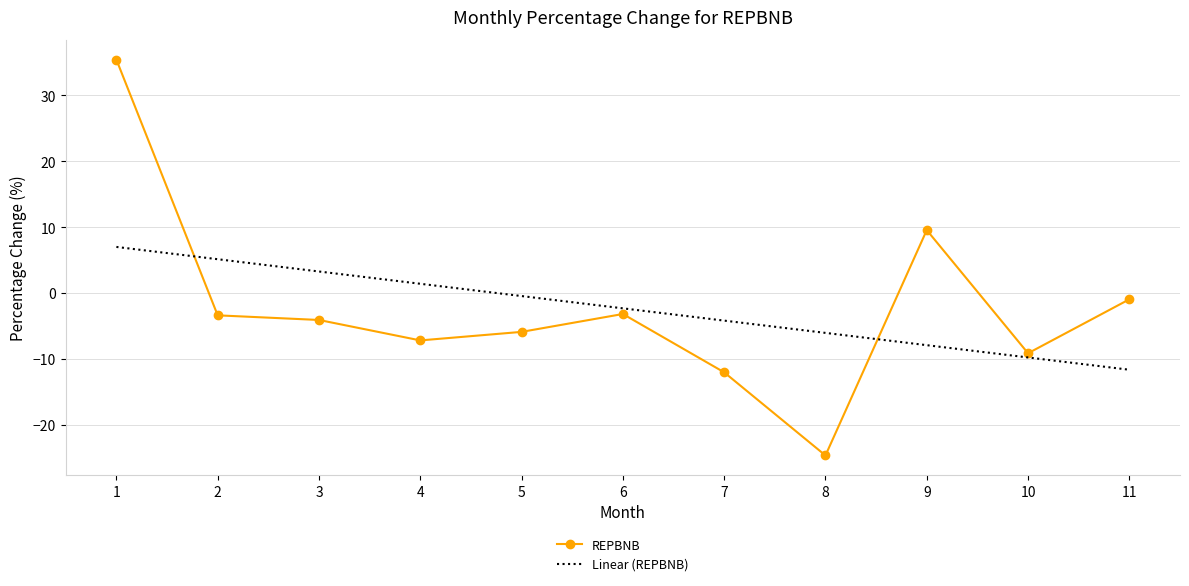

What is the total value across all series at 2?

1.8